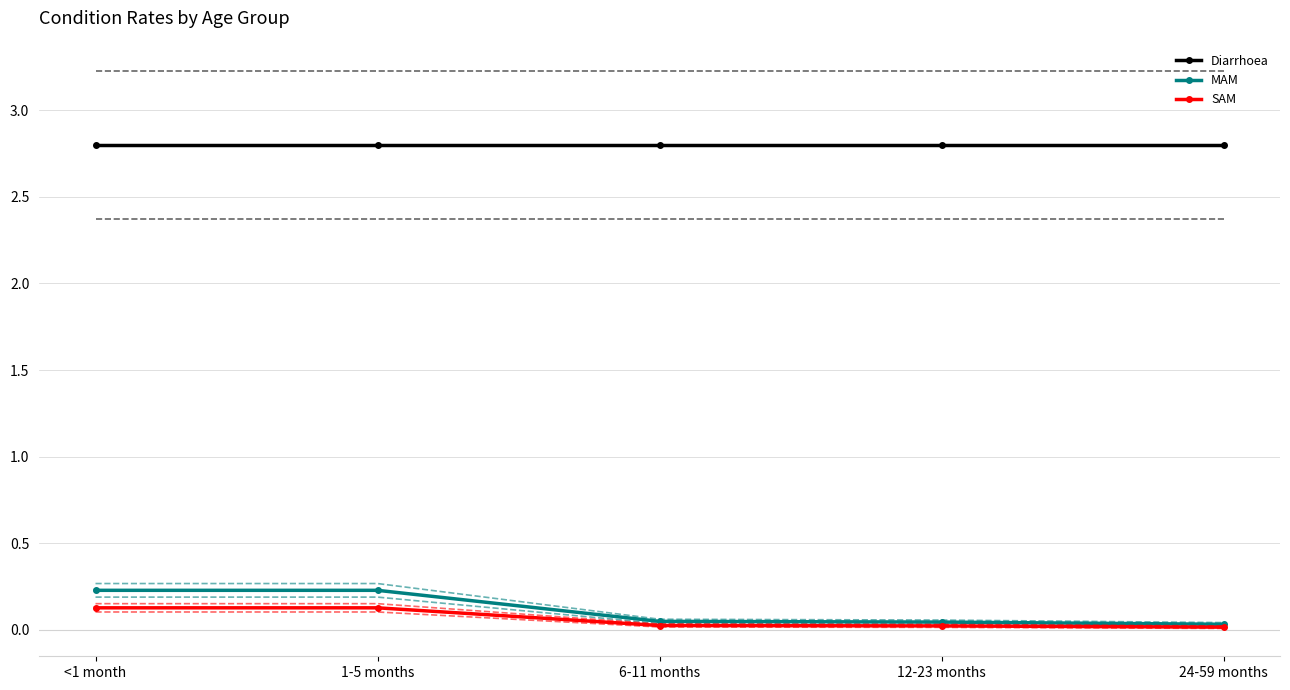

List the labels in order of SAM value, largest first.

<1 month, 1-5 months, 6-11 months, 12-23 months, 24-59 months